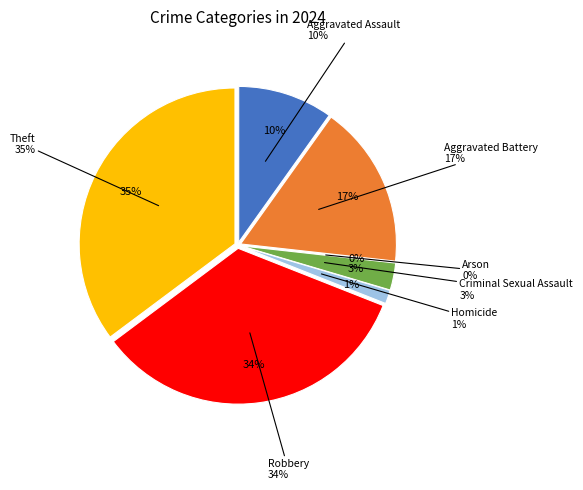

What percentage is the Theft slice, to the nearest percent?

35%